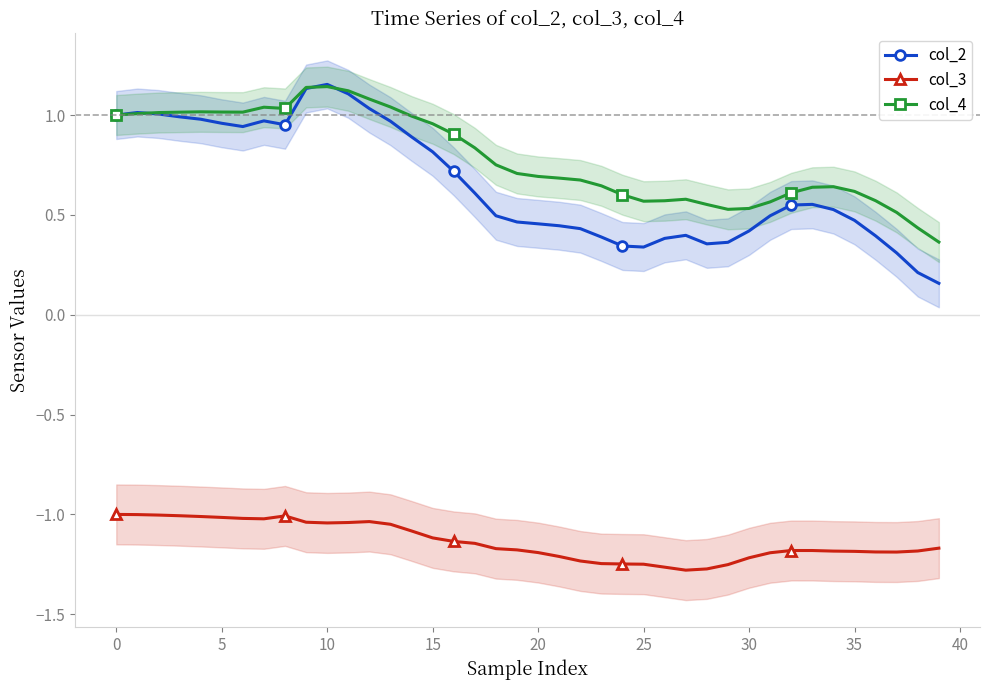

Where is col_2 nearest to the value 0?

39